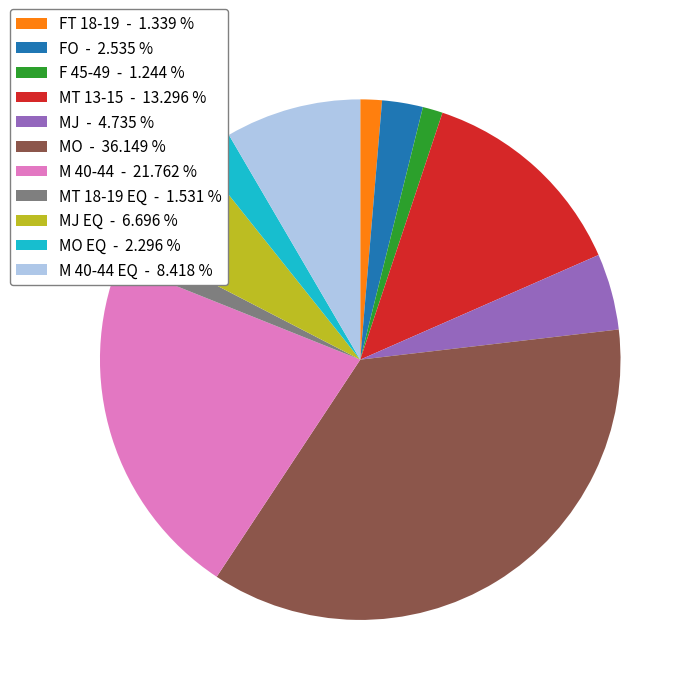

Does any single category account for the majority?

No